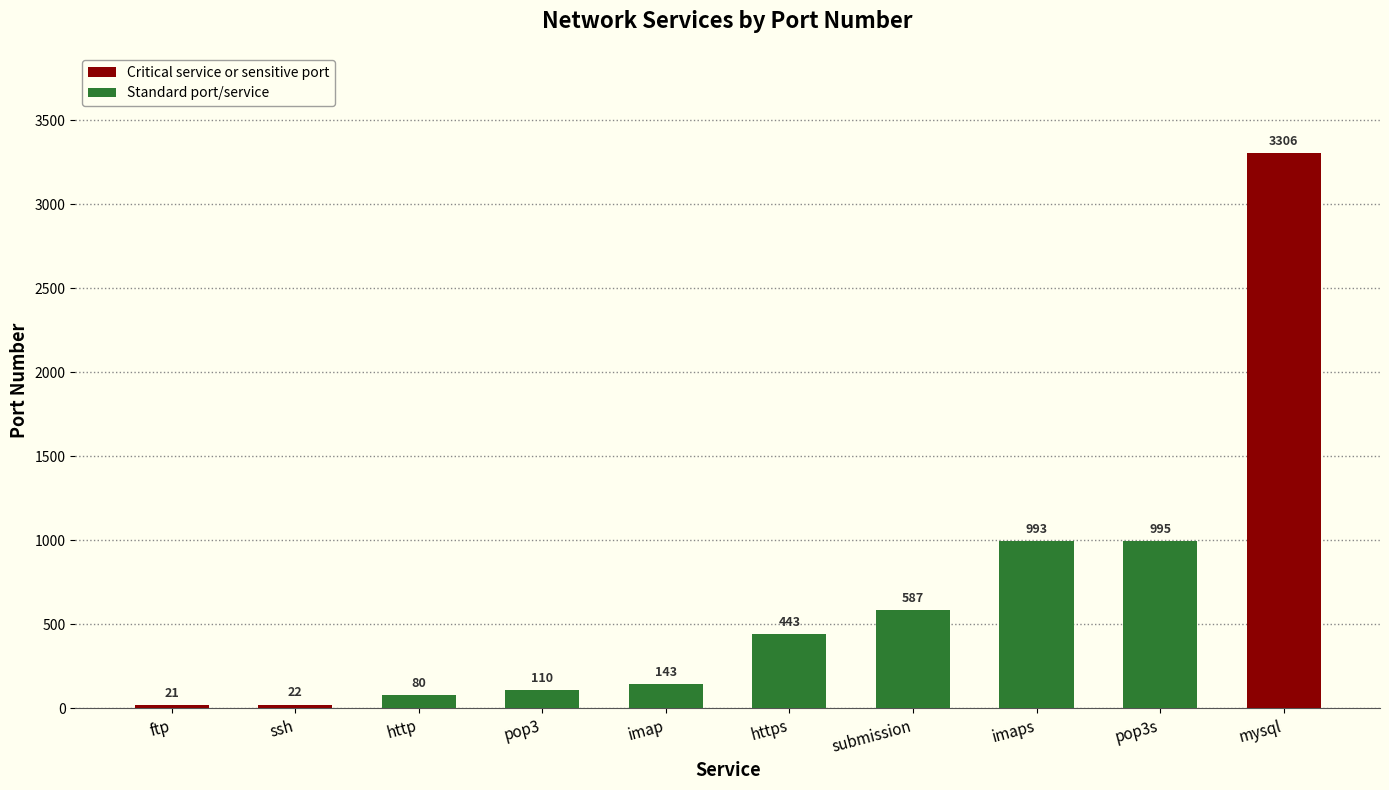

What is the approximate value at https?

443